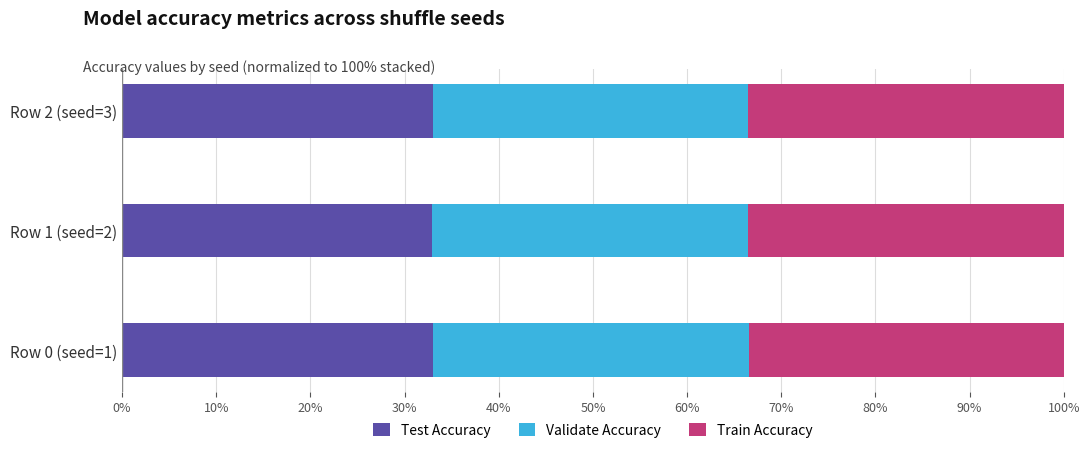

What is the sum of all Validate Accuracy values?

1.0